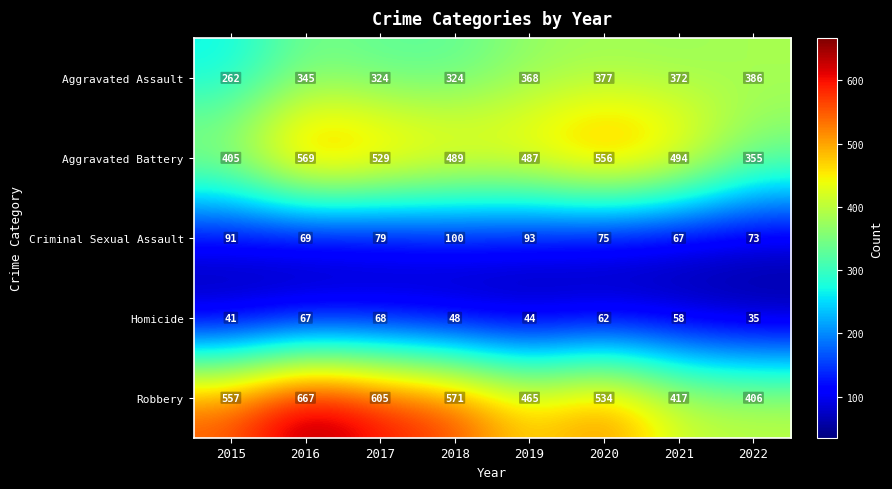

How many categories are shown in the chart?

8